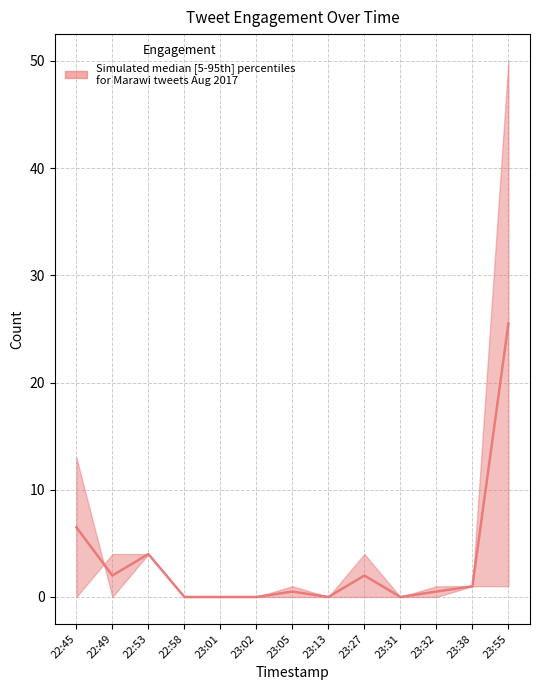

List the labels in order of value, largest first.

23:55, 22:45, 22:53, 22:49, 23:27, 23:38, 23:05, 23:32, 22:58, 23:01, 23:02, 23:13, 23:31